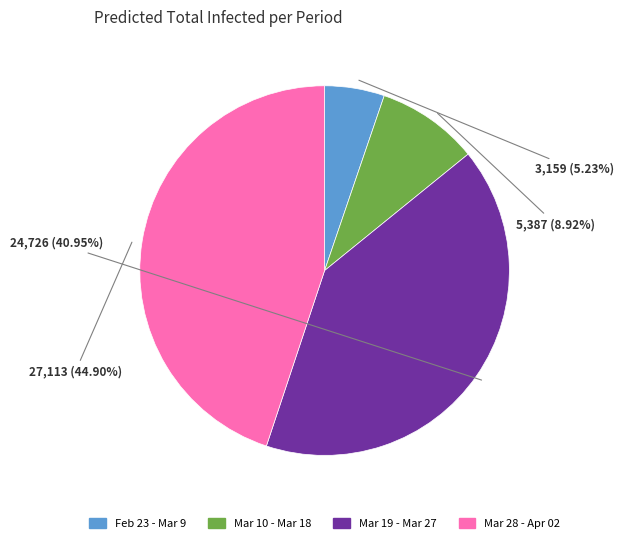

Does any single category account for the majority?

No